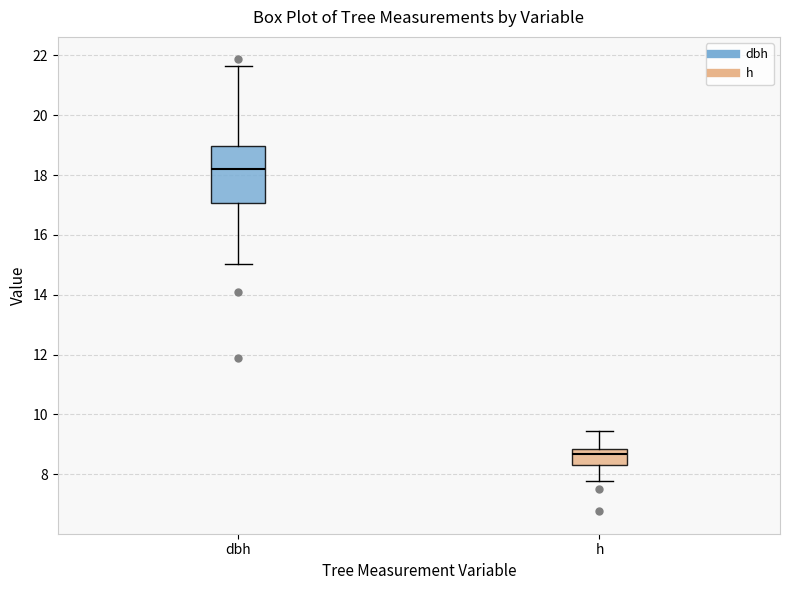

Comparing the boxes themselves (not the whiskers), which one is the tallest?

dbh